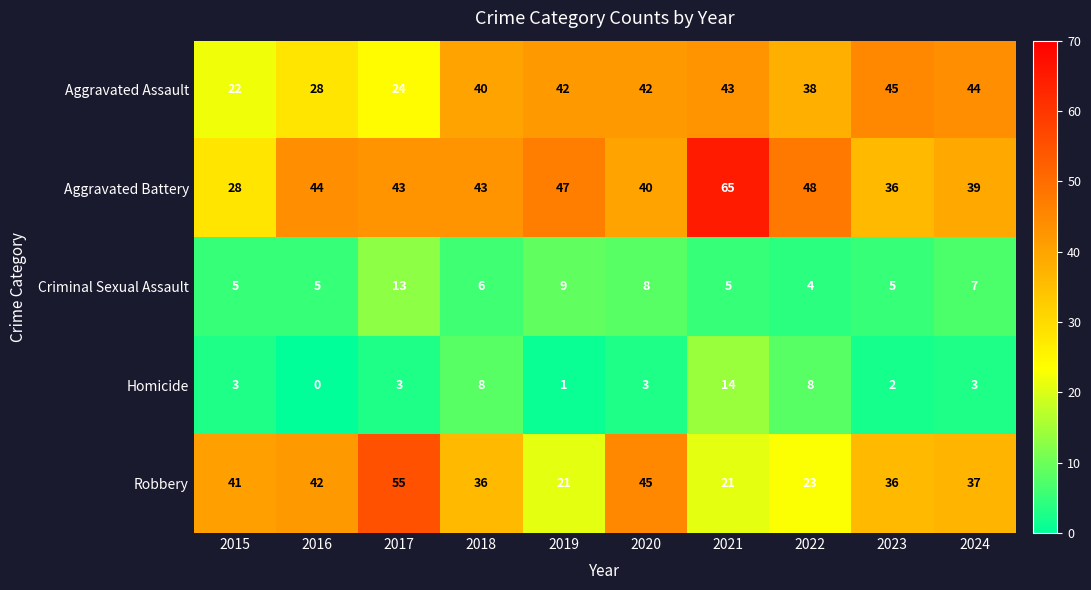

What is the sum of all Robbery values?

357